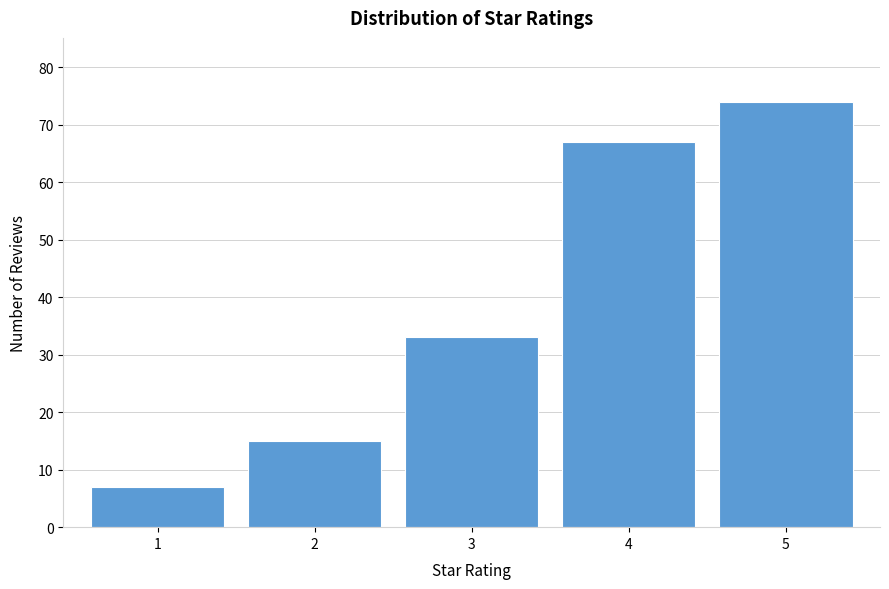

Reading left to right, list every bar in this chart as the range it spans on the x-axis followed by its height. The values are not printed on the chart, so give them approximately, as read against the axis.

0.5 to 1.5: 7
1.5 to 2.5: 15
2.5 to 3.5: 33
3.5 to 4.5: 67
4.5 to 5.5: 74